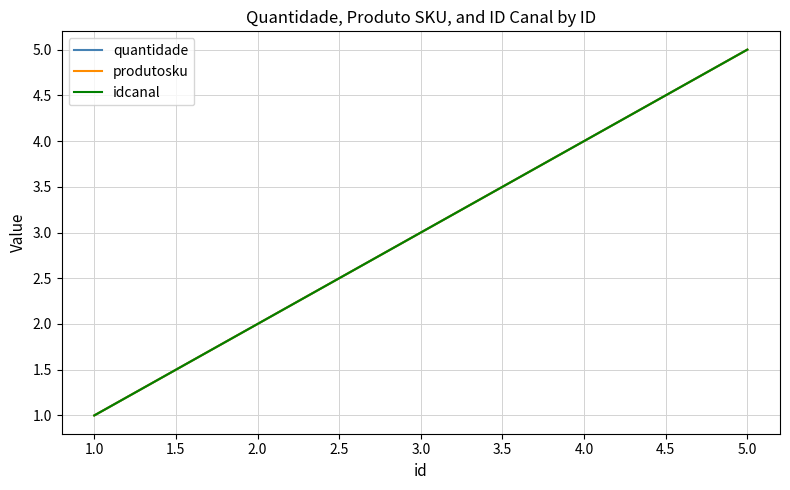

Does the chart have visible grid lines?

Yes